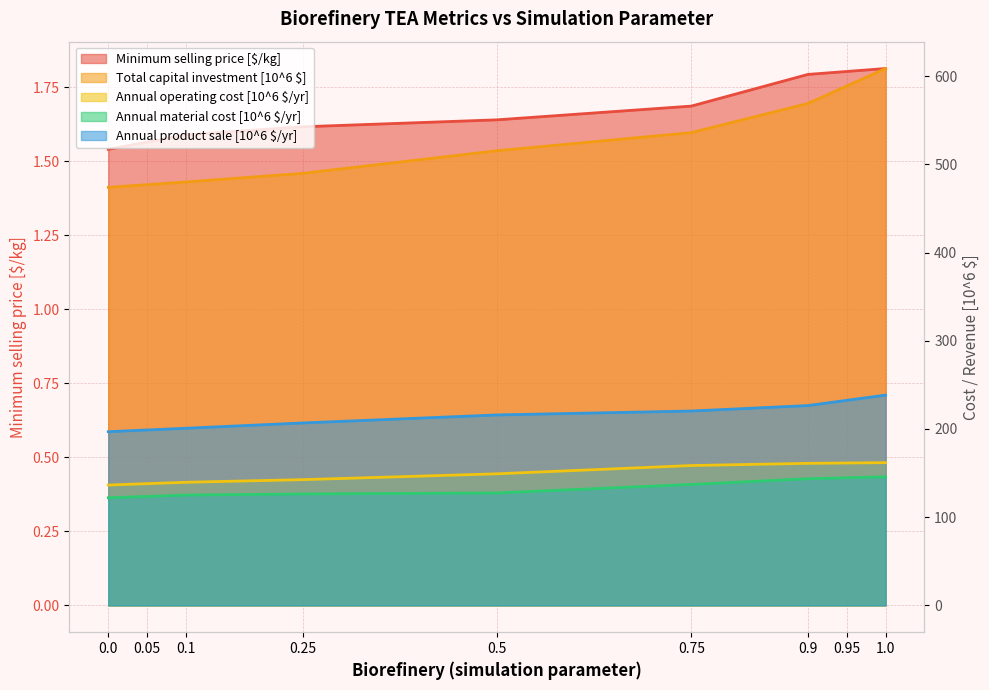

Where does the Annual operating cost [10^6 $/yr] series first go above 149?

0.5